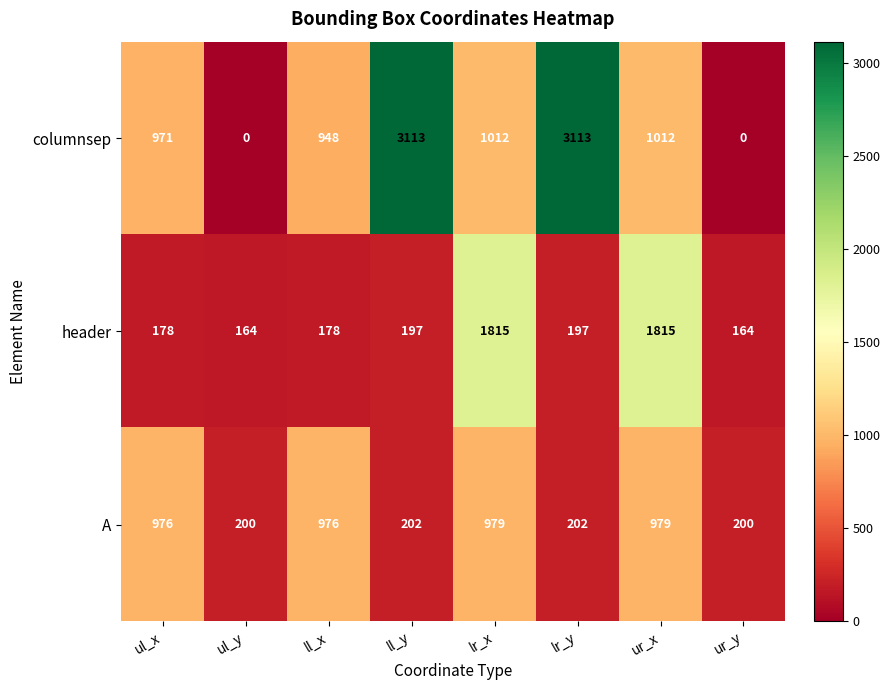

Which series has the largest range (max minus min)?

columnsep